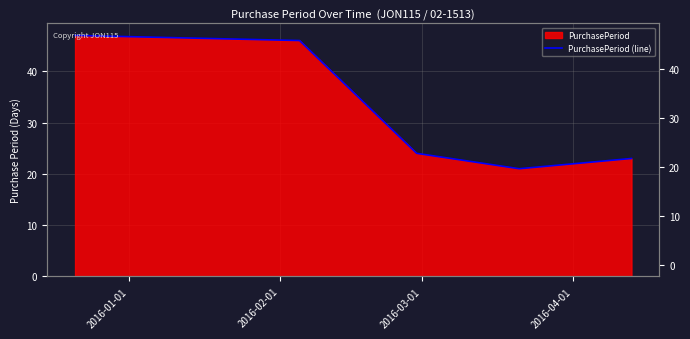

At which label is the value closest to 34?

2016-03-01